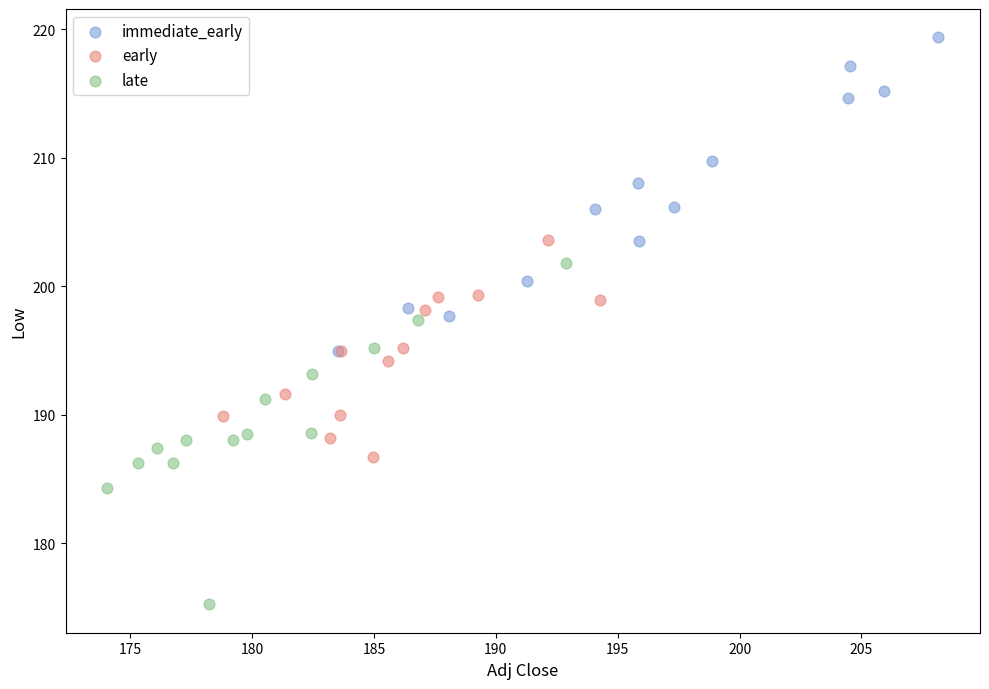

Which series contains the lowest Y value?

late